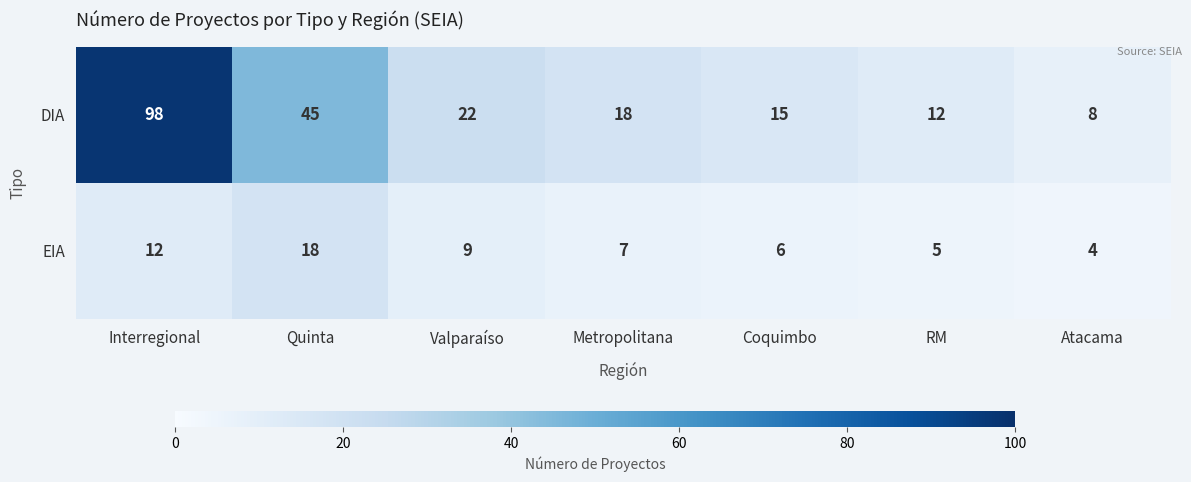

What is the sum of the DIA values at Coquimbo and Atacama?

23